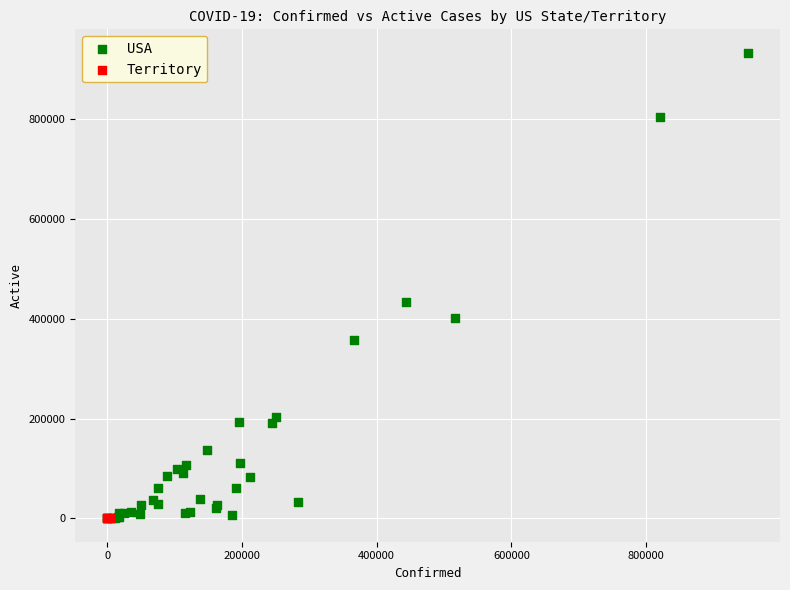

Which series has the largest Y range (max minus min)?

USA